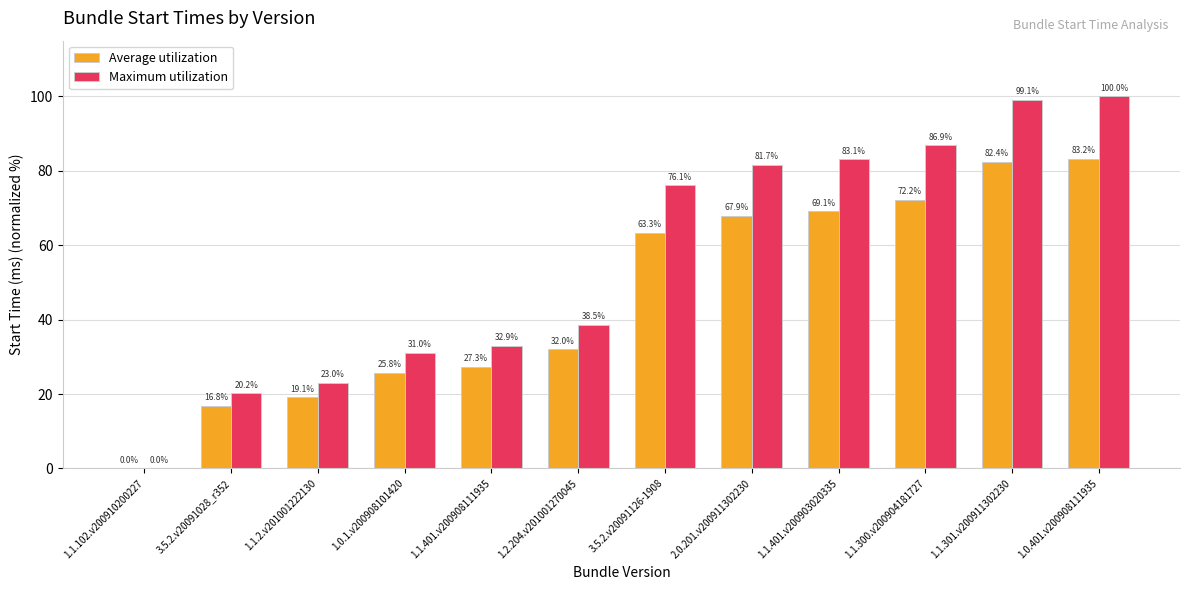

Is the value of Average utilization at 1.1.2.v201001222130 greater than the value of Maximum utilization at 1.1.401.v200903020335?

No